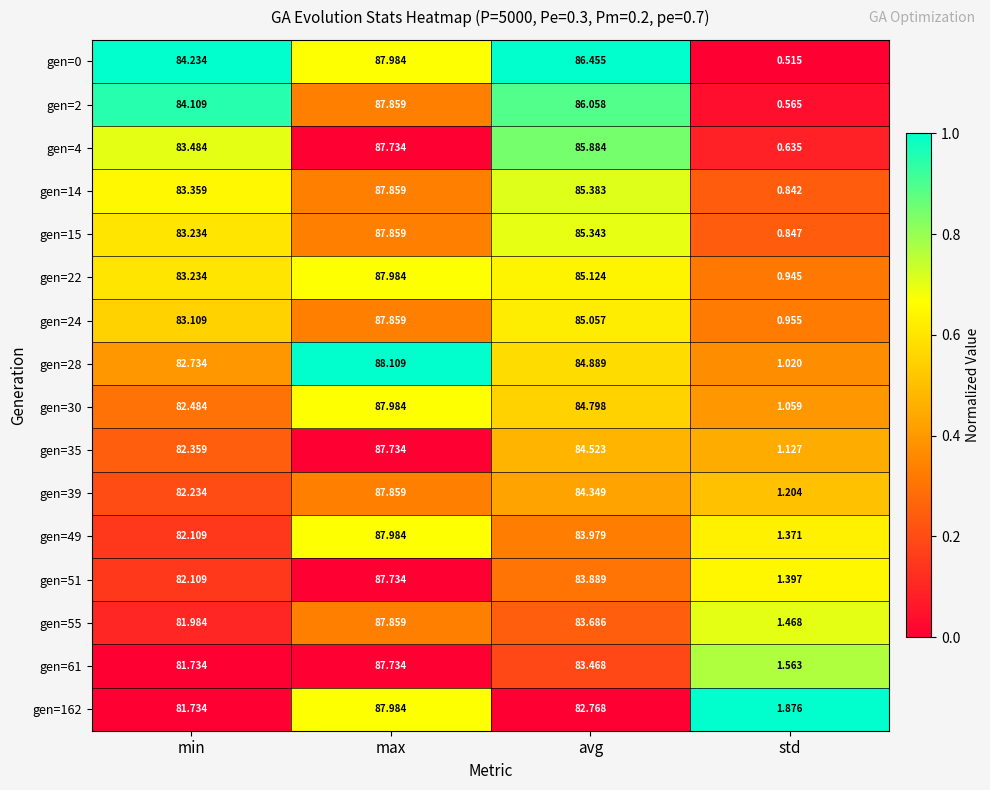

At which category is the sum across all series the highest?

max